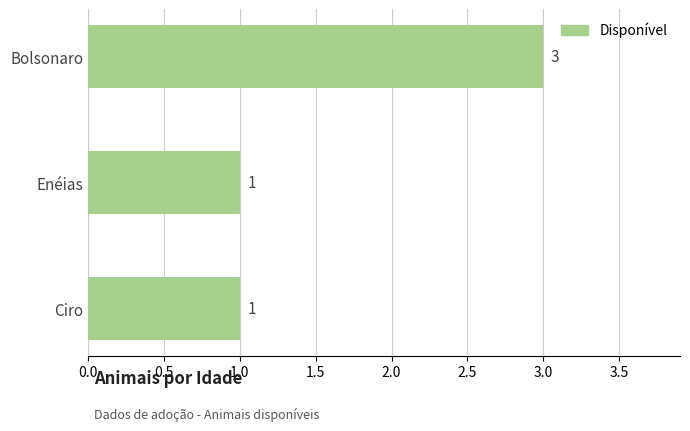

How many series are shown in this chart?

1